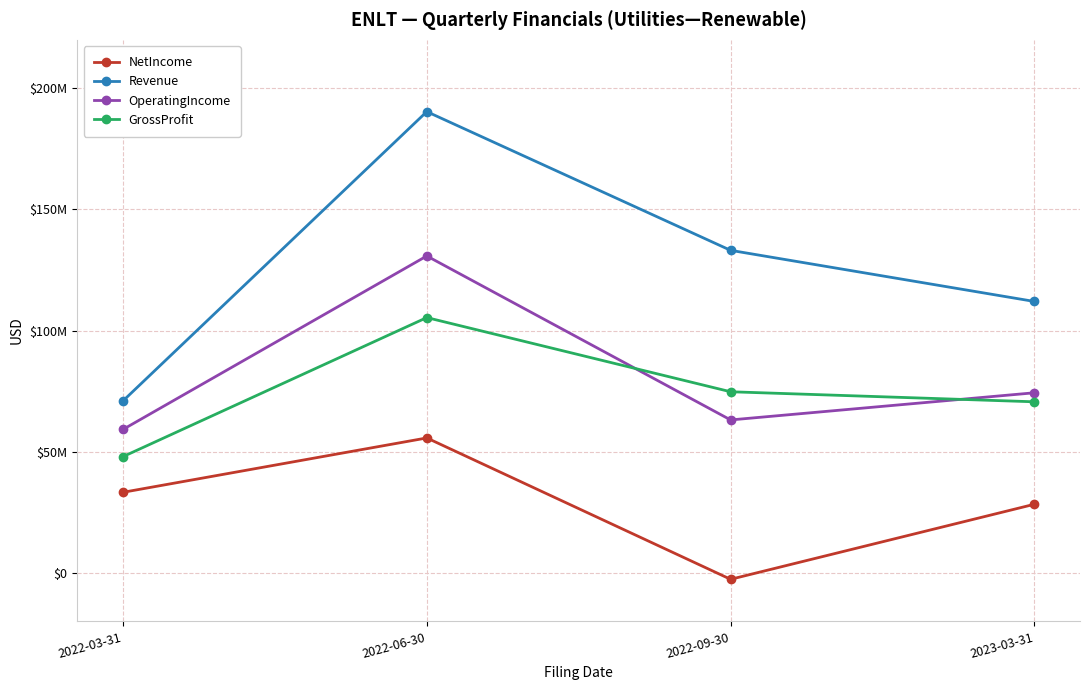

True or false: NetIncome and Revenue cross at least once.

False